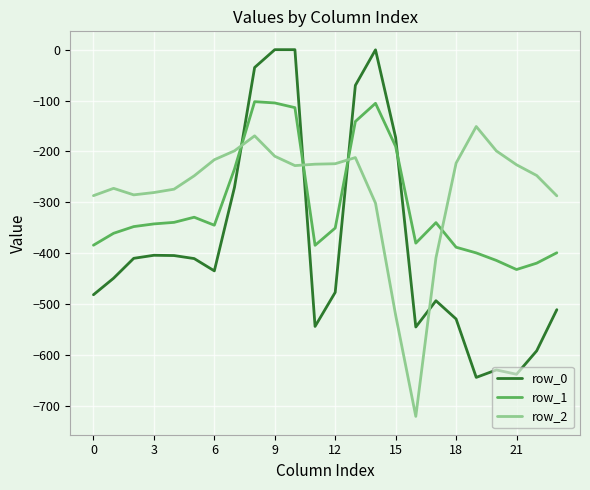

True or false: row_0 and row_1 intersect in this chart.

True